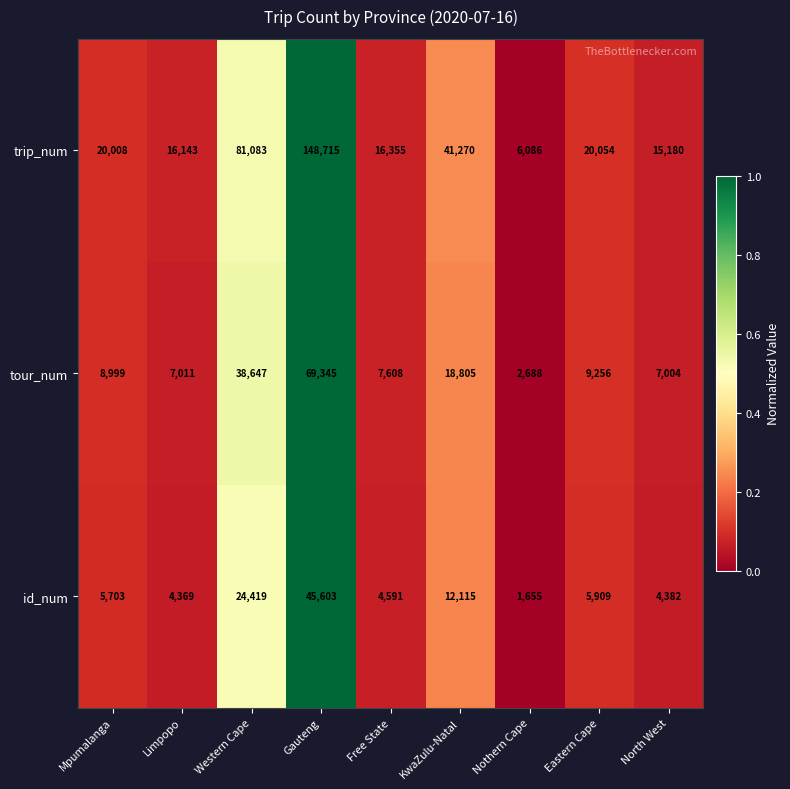

Count the number of categories in the chart.

9